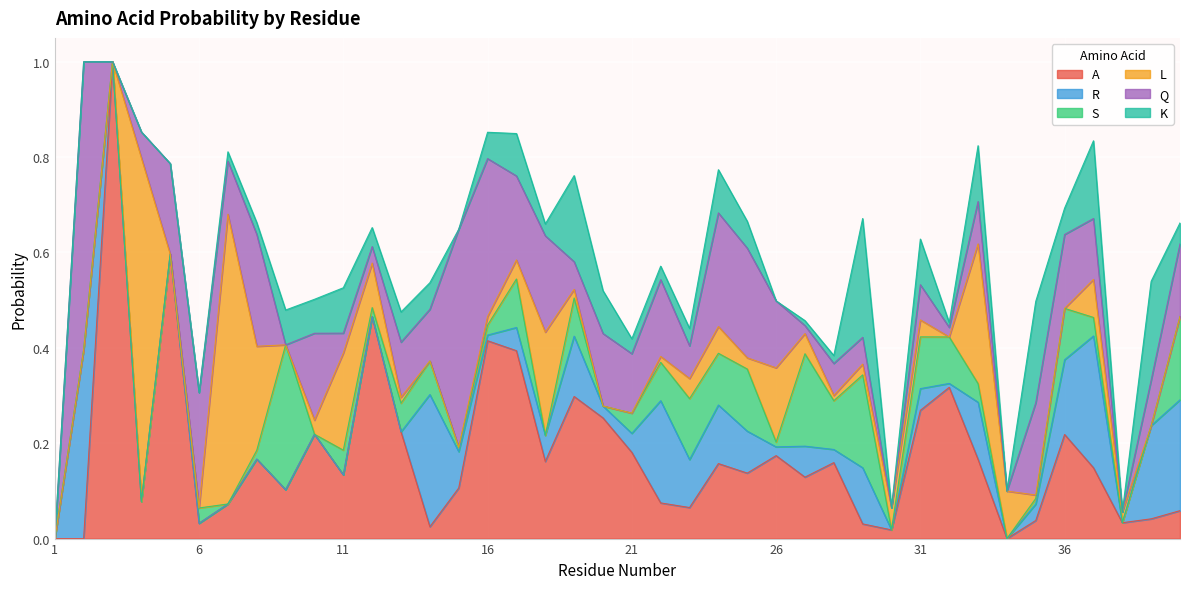

True or false: L has more than 0 points higher than both neighbors.

True